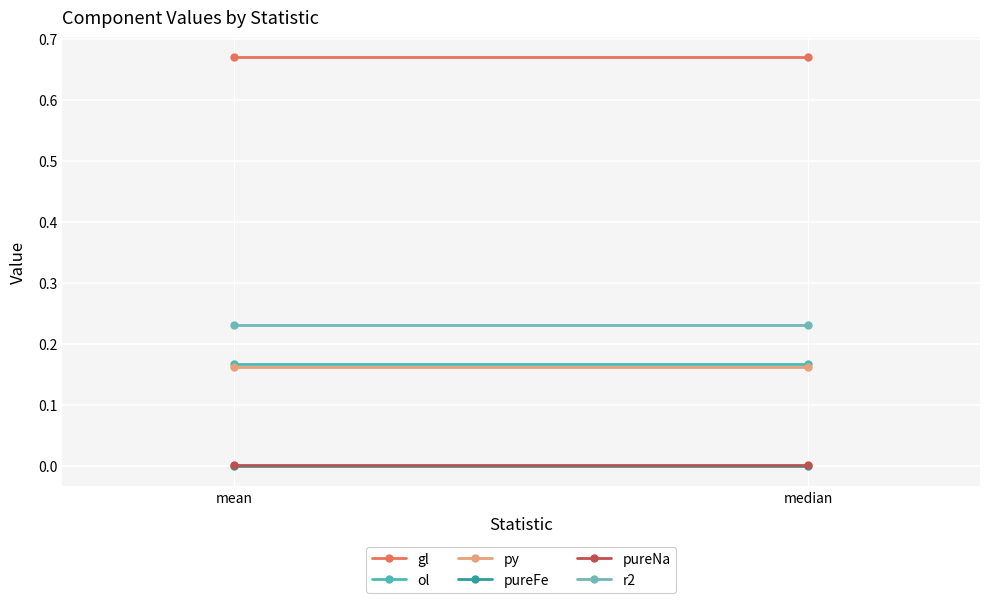

How many categories are shown in the chart?

2